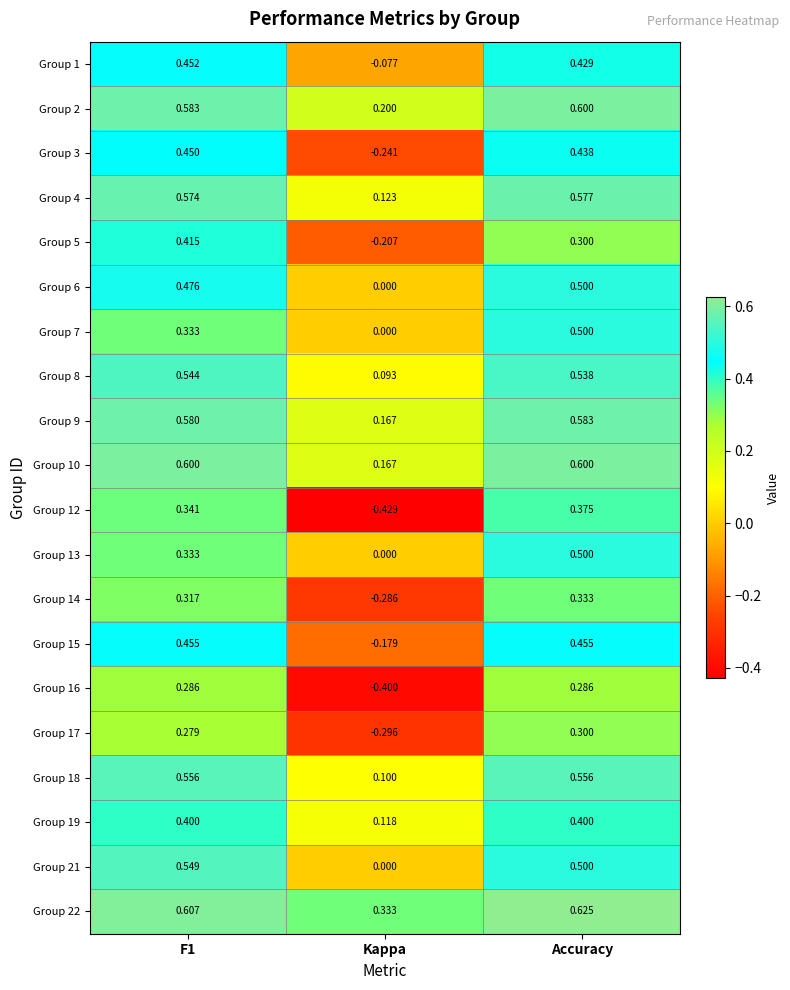

What is the greatest value displayed?

0.6